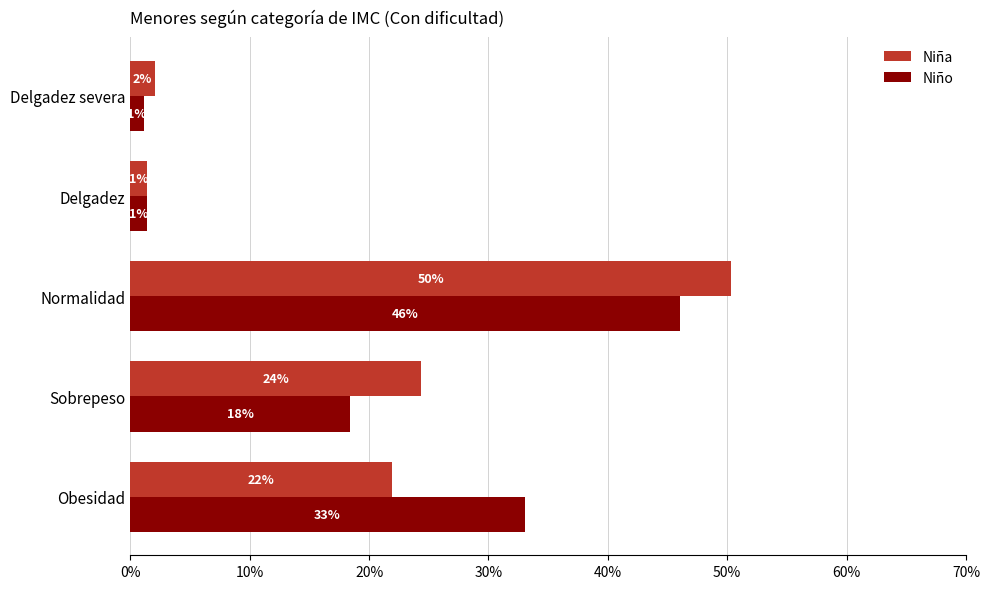

At how many categories does at least one series exceed 0?

5